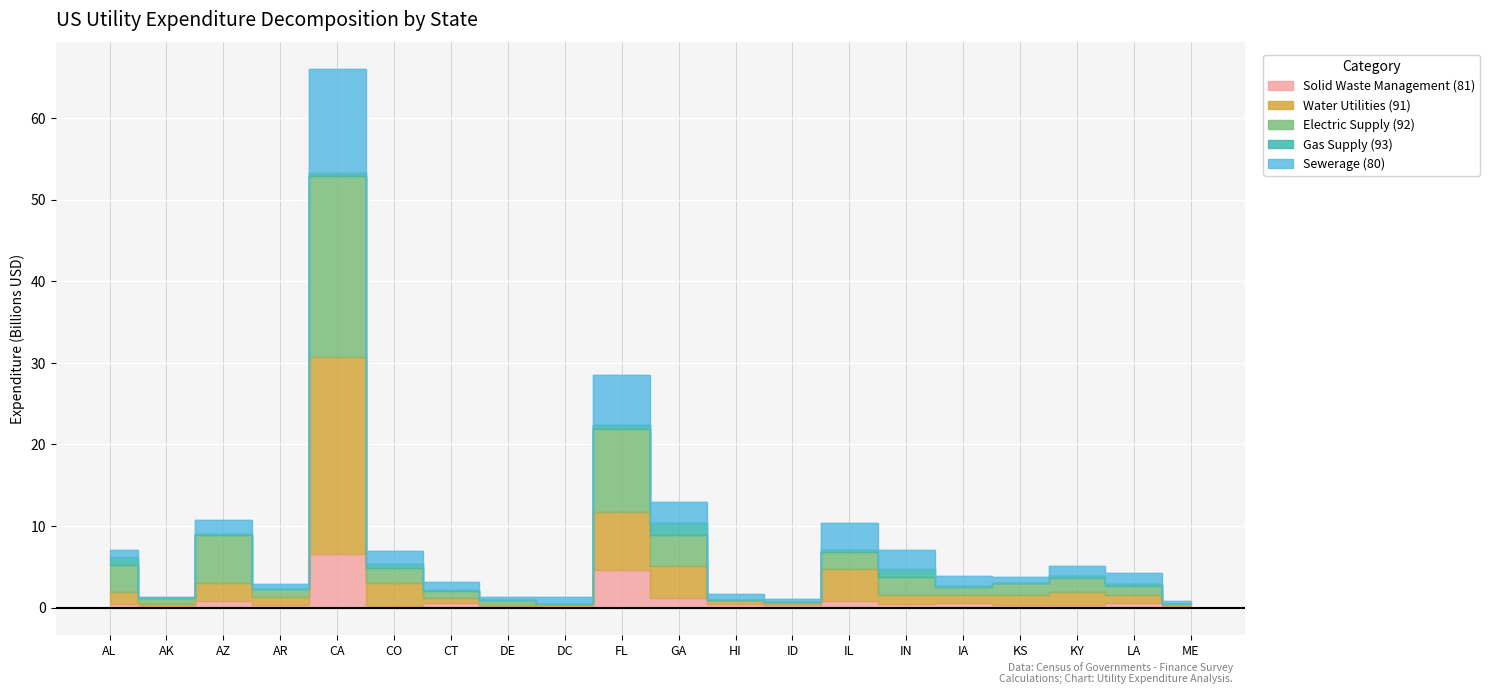

What is the minimum value shown in the chart?

0.1